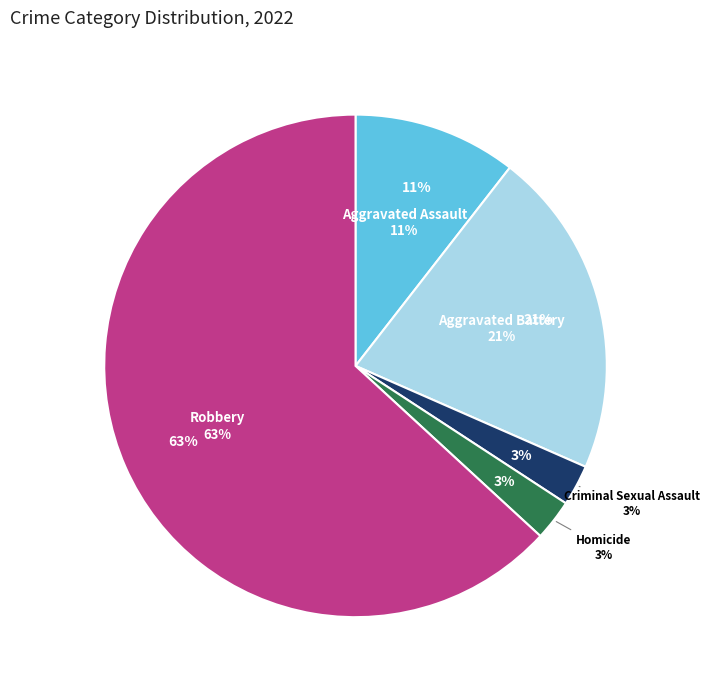

Which slice is the smallest?

Criminal Sexual Assault